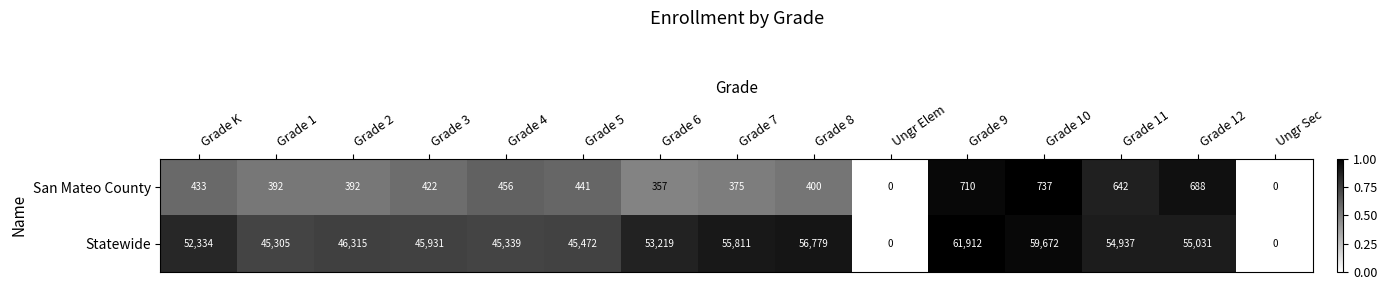

Which label corresponds to the largest value in the chart?

Grade 9